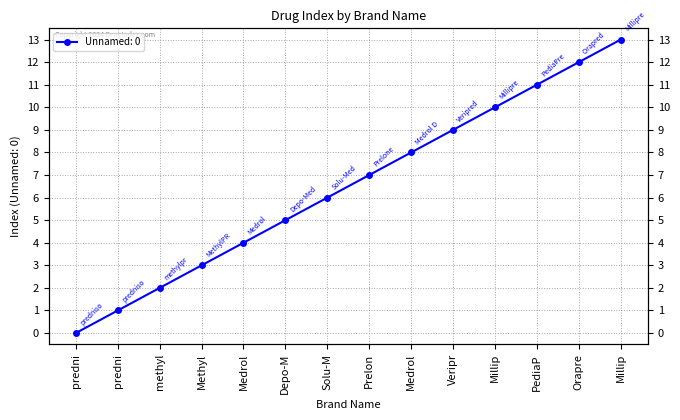

What is the average value?

6